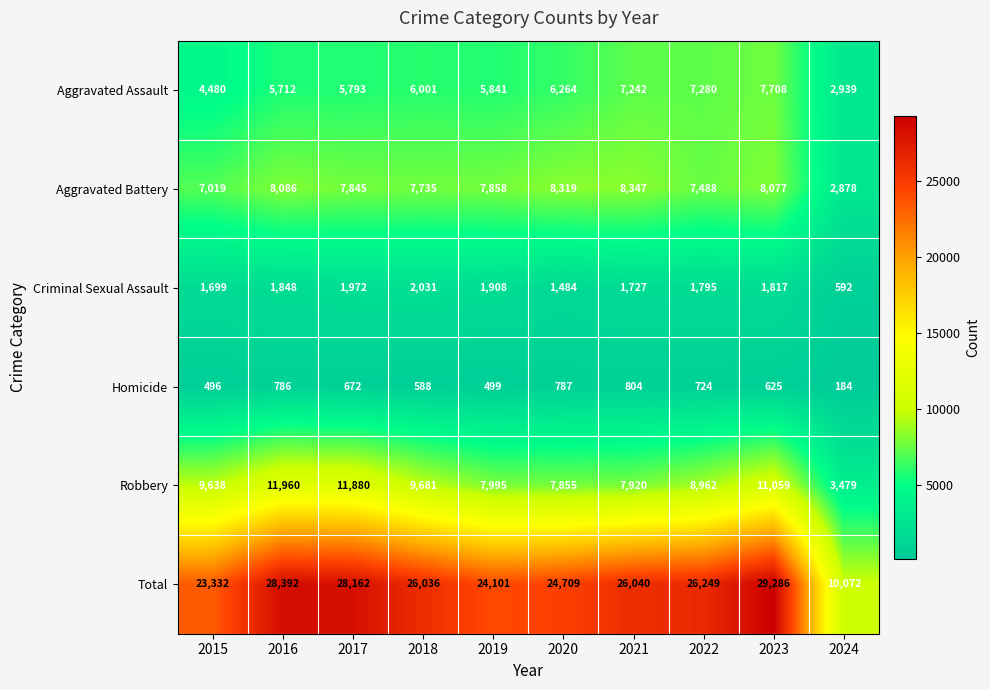

Read the Criminal Sexual Assault value at 2018, to the nearest 100.

2000